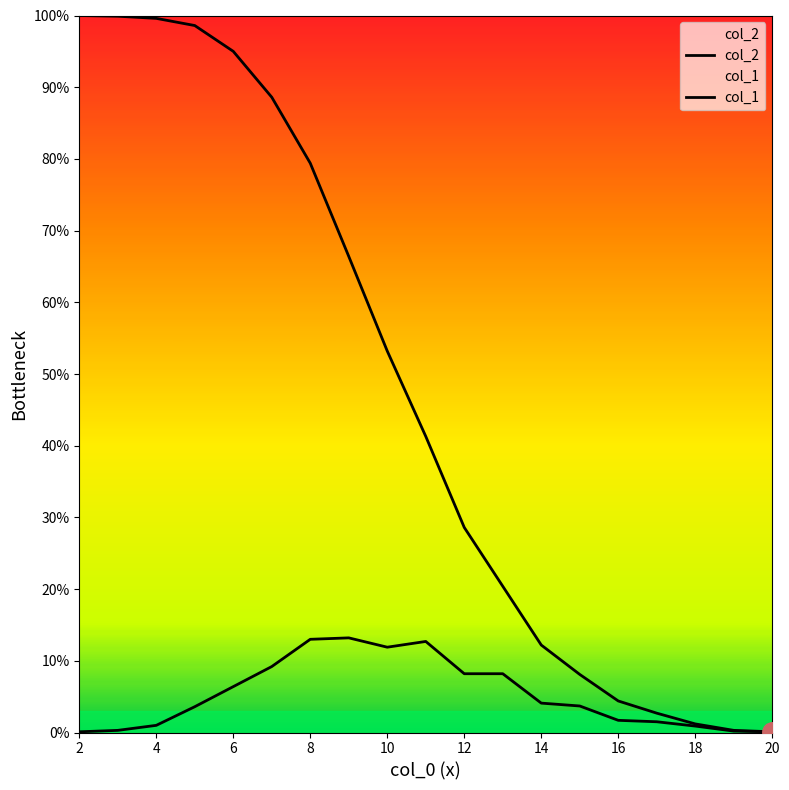

True or false: col_2 has more than 1 points higher than both neighbors.

False